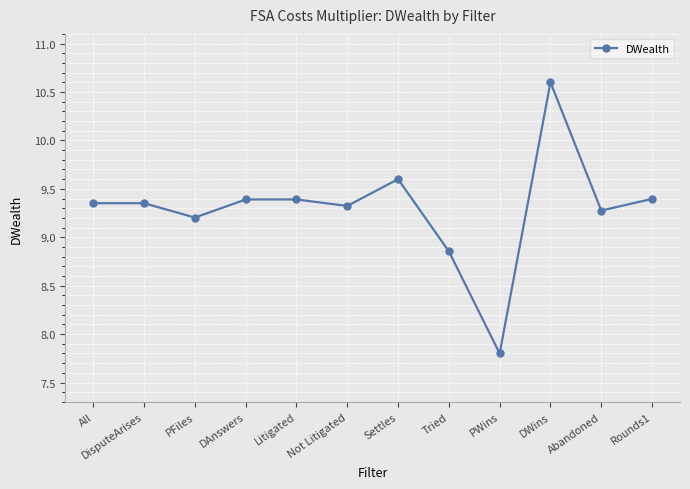

What is the label of the 5th point from the left?

Litigated